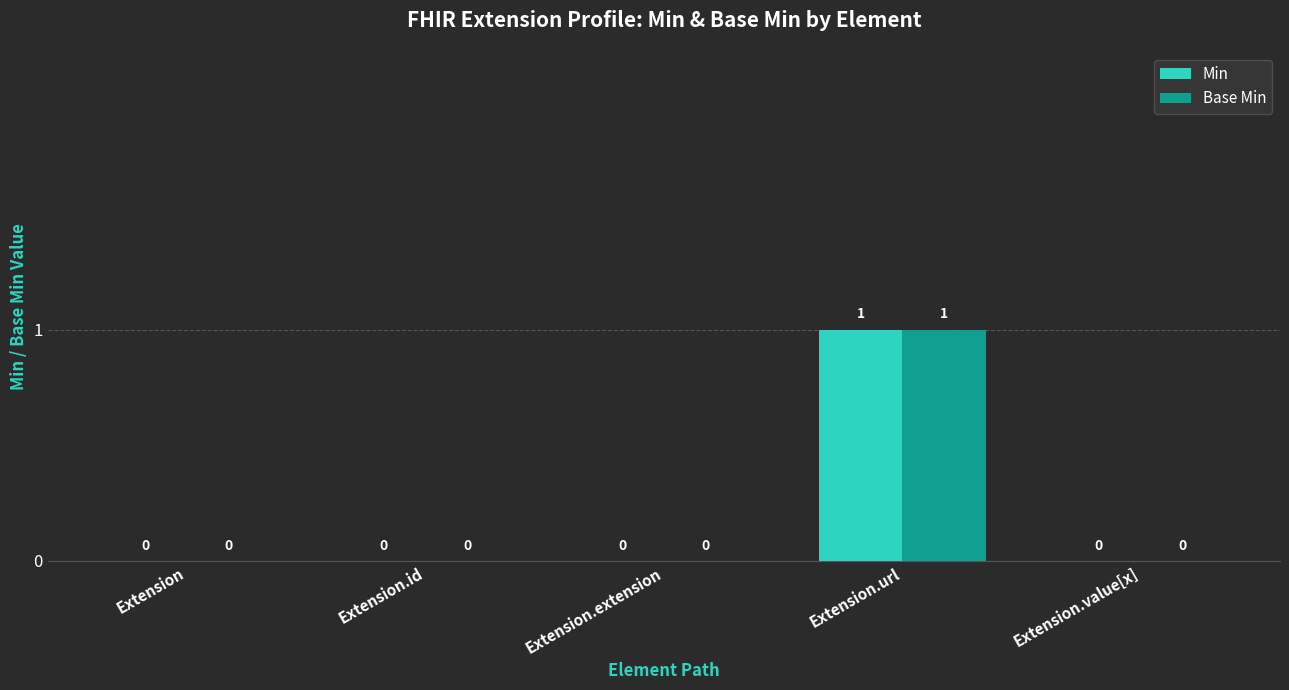

What is the highest value of the Min series?

1